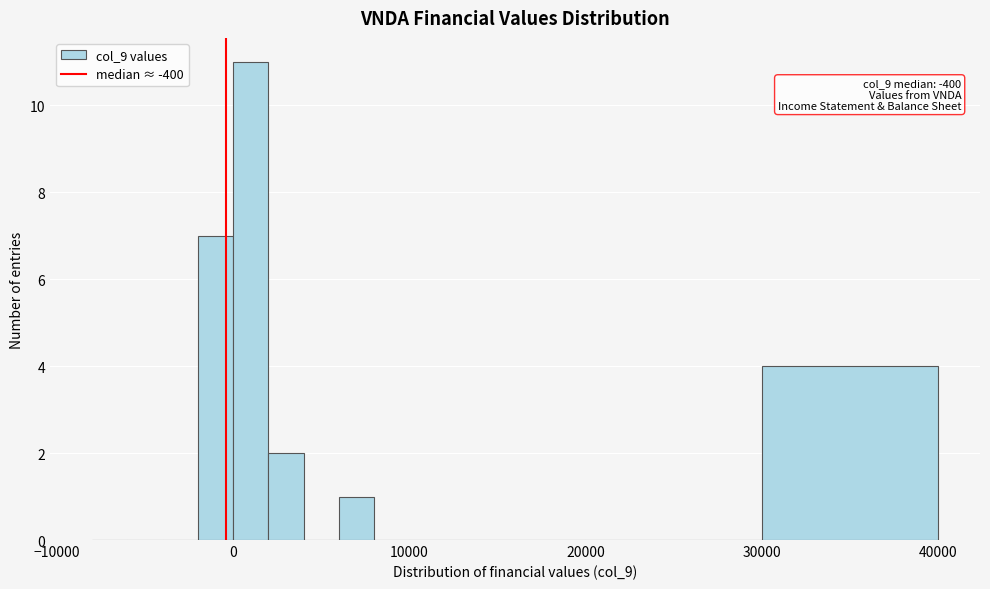

Around what value on the x-axis is the tallest bar? Give the approximate position of its centre, as read against the axis.

1000